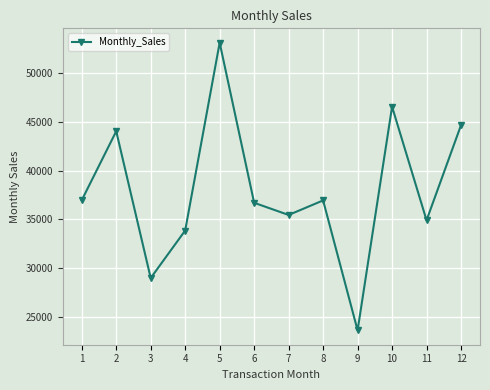

How many distinct data groups are displayed?

1